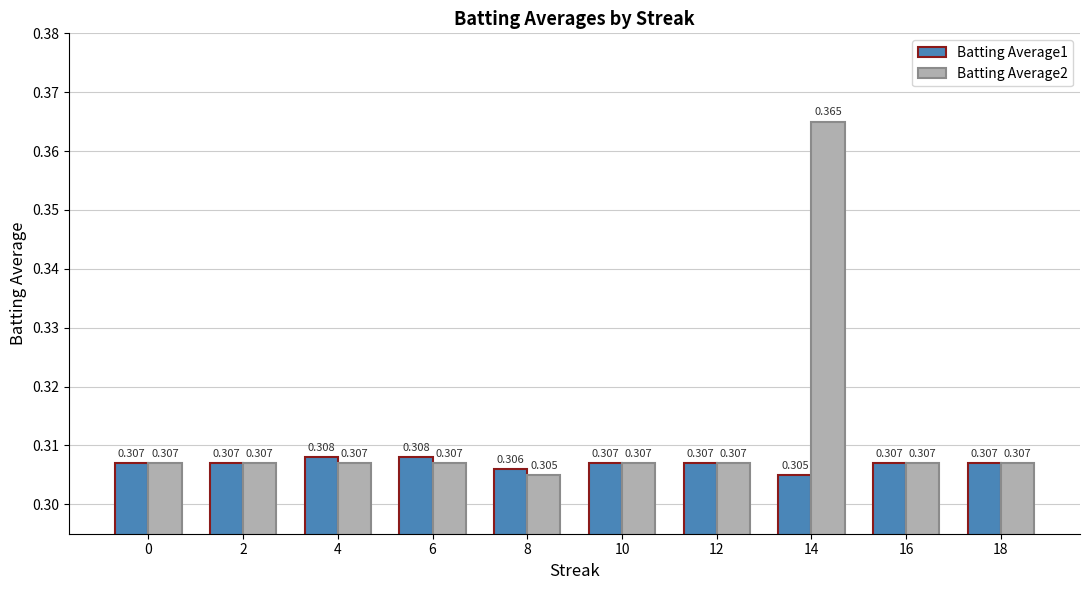

Is the value of Batting Average2 at 8 greater than the value of Batting Average1 at 0?

No